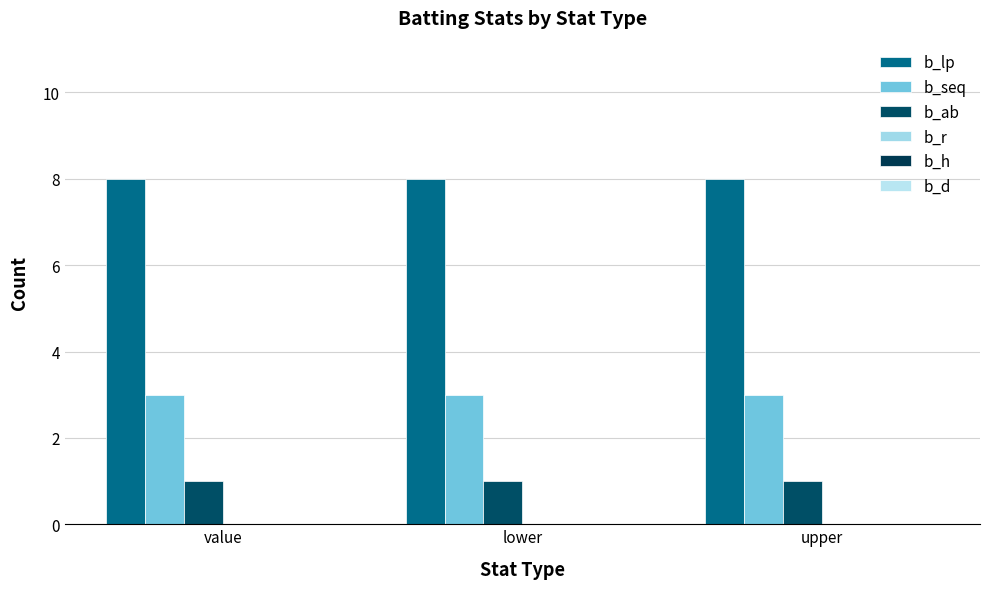

Rank the series by their maximum value, from highest to lowest.

b_lp, b_seq, b_ab